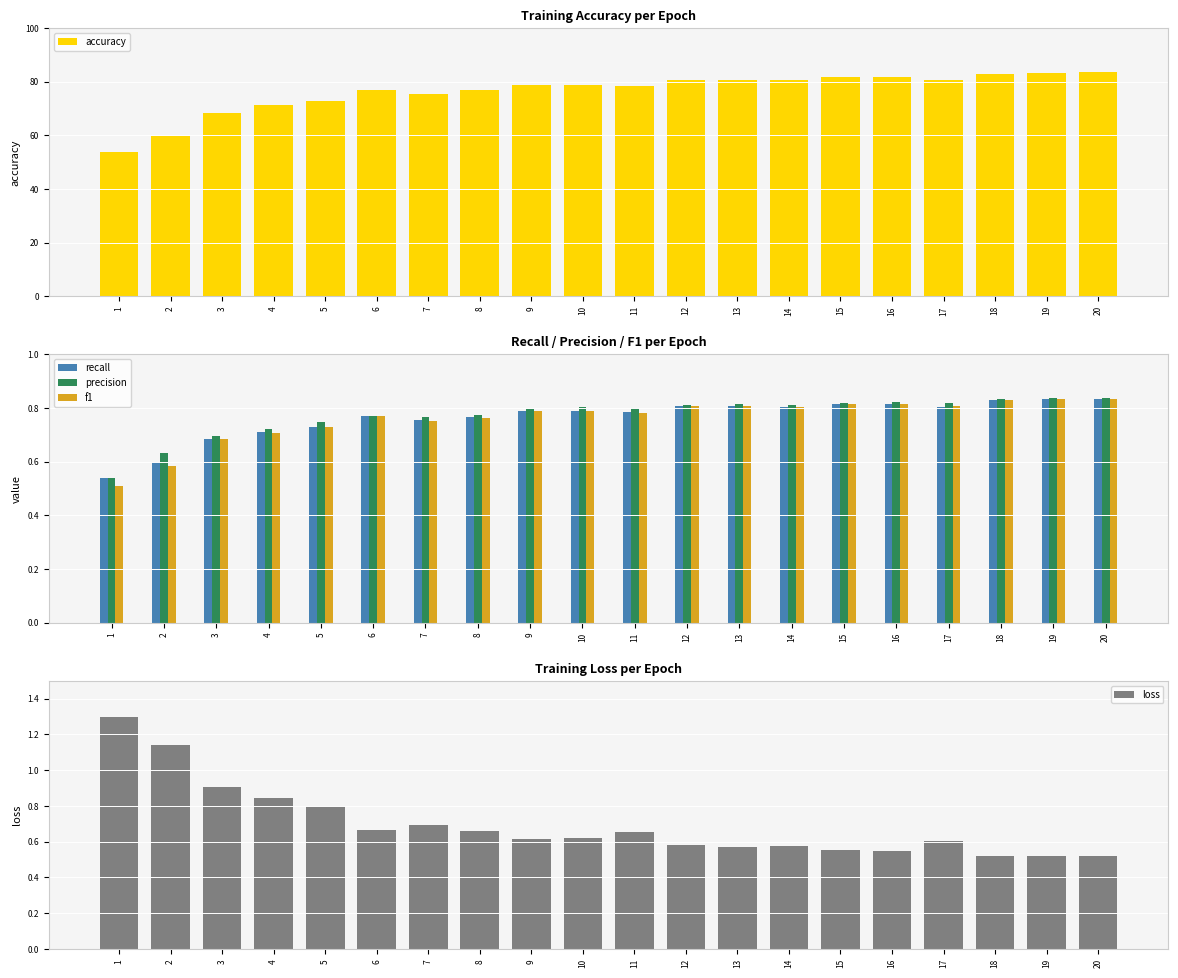

At which category does the chart reach its minimum across all series?

1